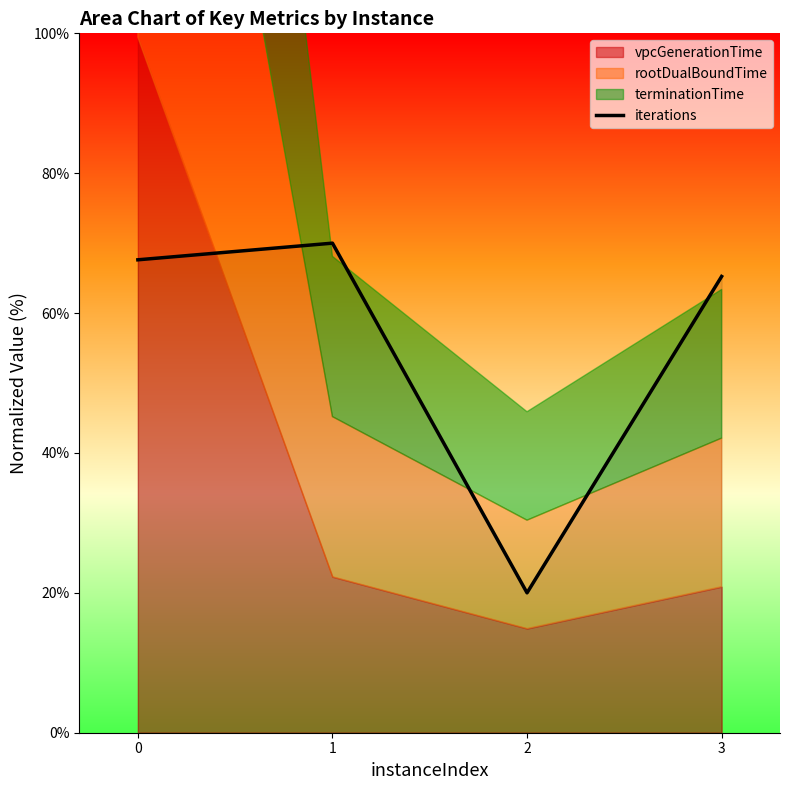

Read the value at 0.

67.6